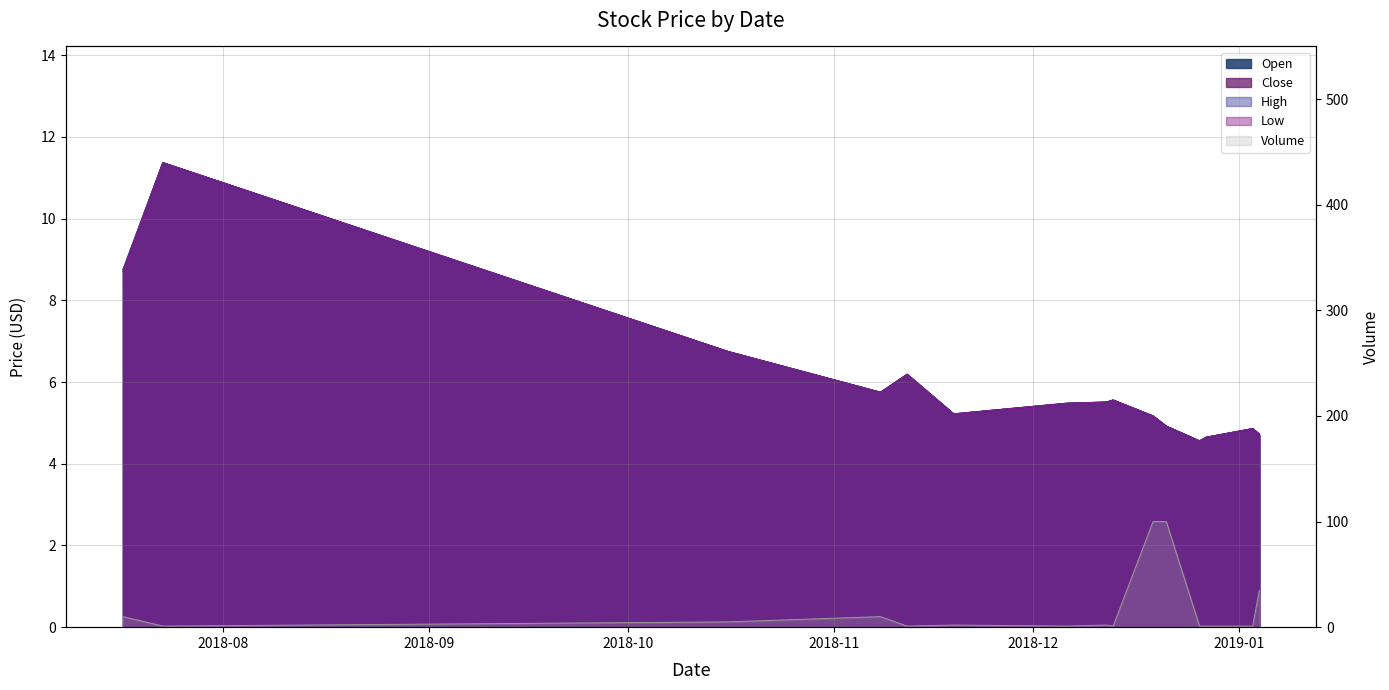

What is the sum of all Open values?

89.4